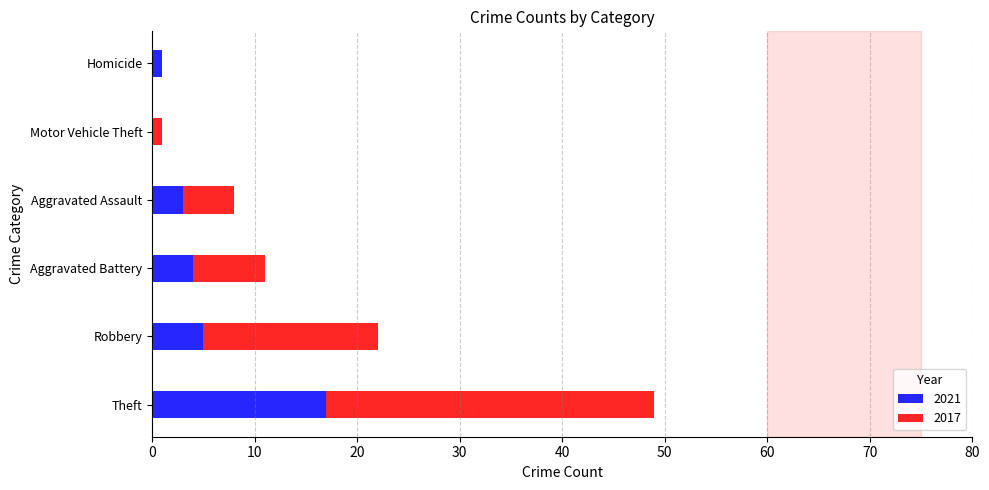

At which category is the sum across all series the highest?

Theft